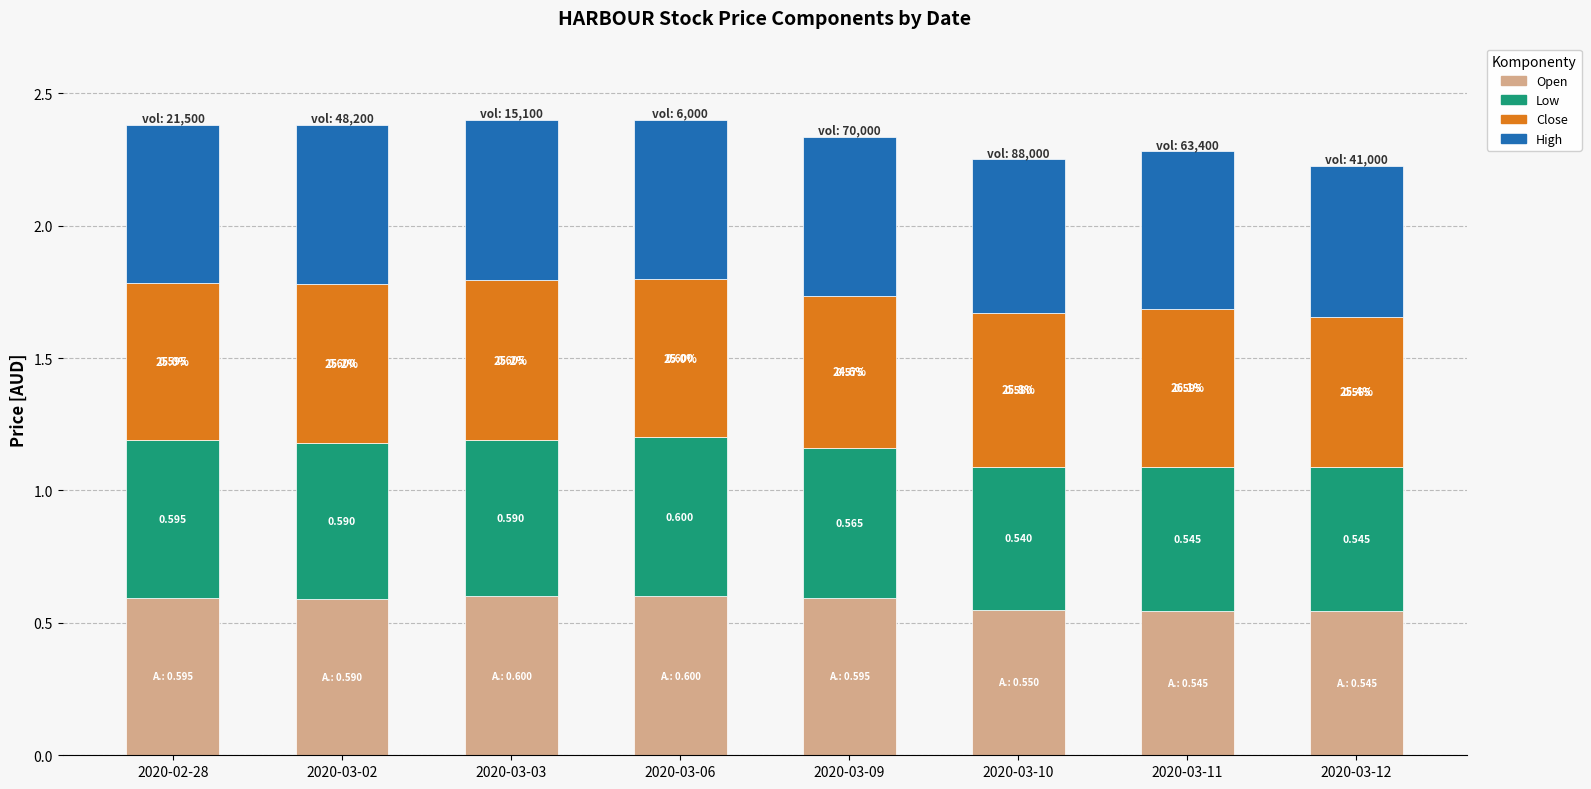

Does the chart contain stacked bars?

Yes